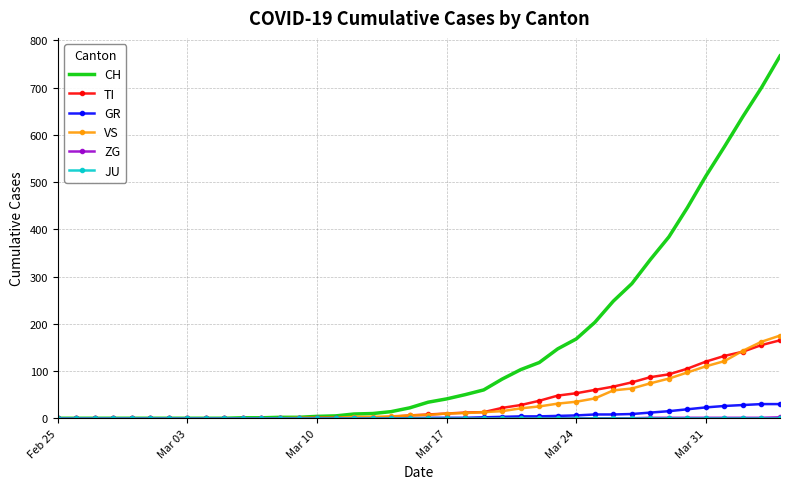

What is the highest value of the GR series?

30